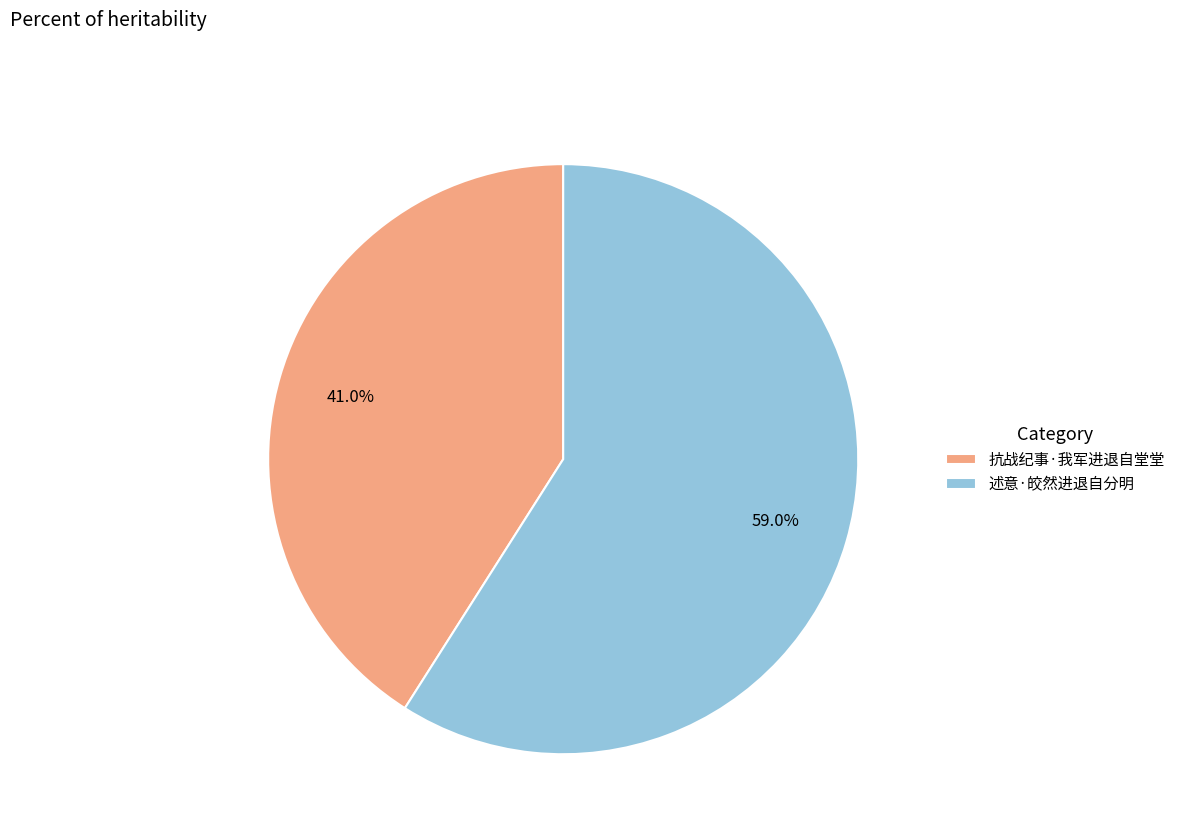

Which has a higher value, 抗战纪事·我军进退自堂堂 or 述意·皎然进退自分明?

述意·皎然进退自分明